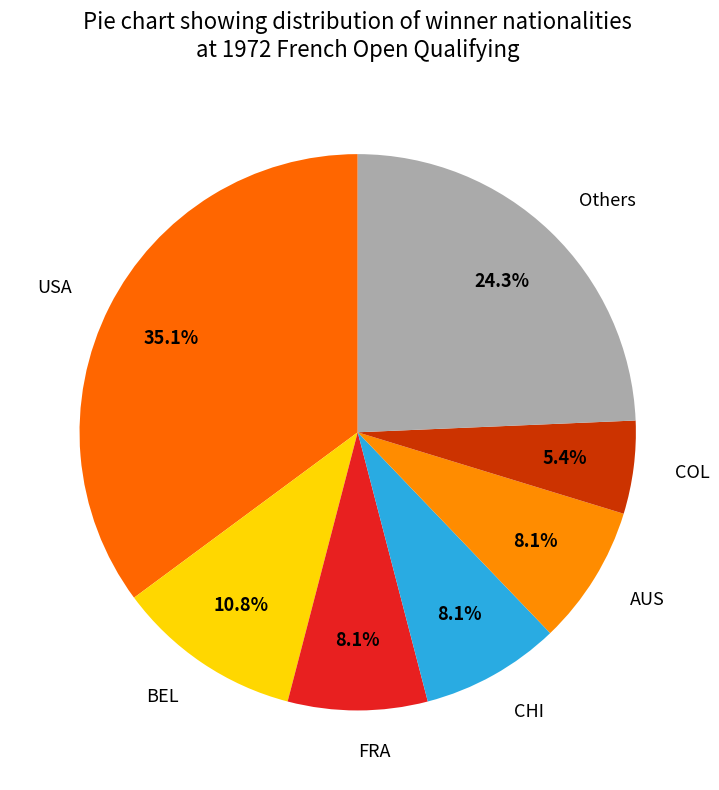

To the nearest percent, what is the difference between the largest and smallest slice percentages?

30%